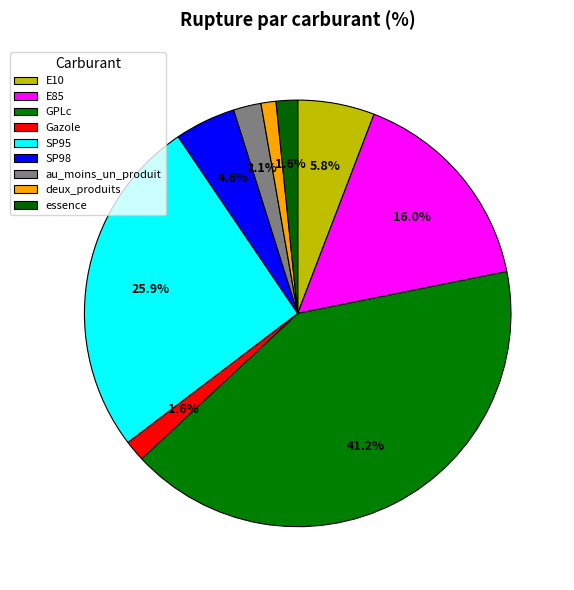

Does au_moins_un_produit account for over 50% of the chart?

No